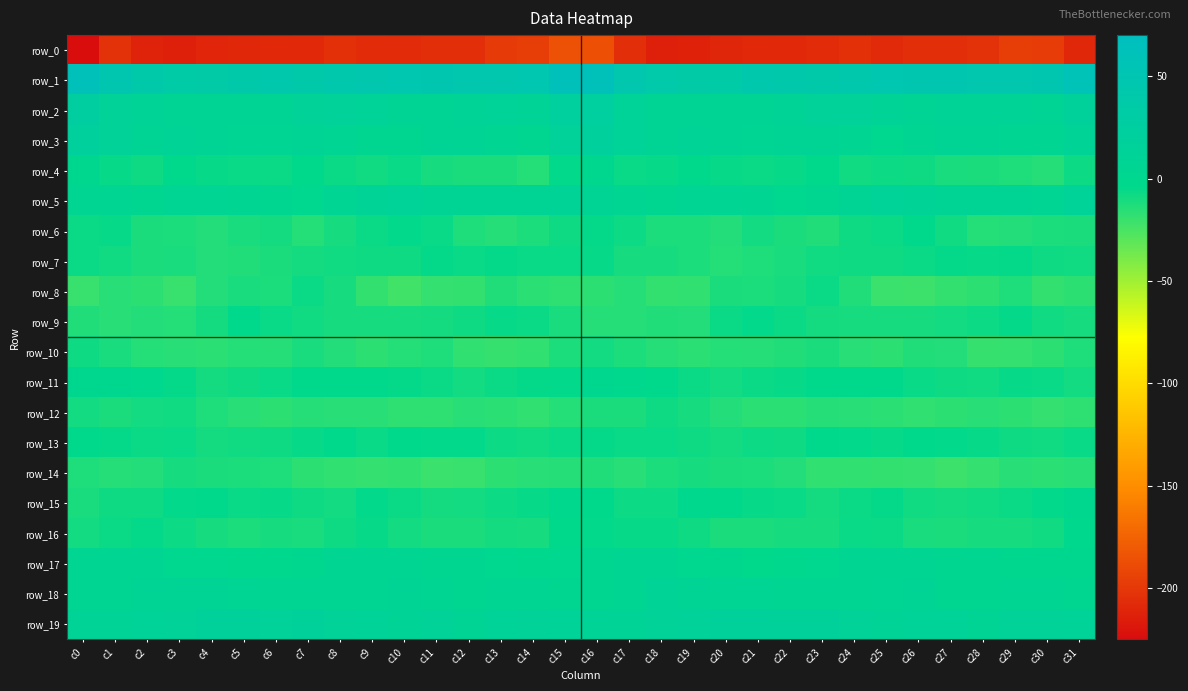

Reading left to right, list all the values displayed in this chart.

row_0: -224.4	-203.4	-212.2	-213.6	-210.4	-209.4	-208.4	-208.2	-203.8	-206.5	-206.6	-204.9	-205.2	-197.7	-196.3	-185.2	-185.6	-204.6	-213.6	-212.6	-209.8	-208.8	-208.3	-206.5	-204.2	-207.1	-205.4	-205.3	-203.4	-195.8	-197.3	-209.3
row_1: 63.2	47.8	40.0	35.2	33.6	39.9	42.7	38.9	42.6	46.2	47.3	48.5	45.7	45.6	47.1	62.1	63.4	45.7	38.9	33.3	35.8	42.0	41.4	39.7	44.0	46.7	48.3	47.7	45.1	46.2	47.6	58.1
row_2: 24.6	14.1	10.2	7.8	8.3	8.0	8.3	13.8	15.1	12.9	7.3	9.6	10.7	11.9	10.4	21.9	23.4	12.9	9.4	7.7	8.6	7.7	10.1	14.9	14.8	10.3	7.4	10.5	11.4	11.6	9.8	16.8
row_3: 18.7	14.5	8.3	10.8	9.1	6.6	6.8	9.6	7.1	2.3	2.8	8.5	9.9	5.9	2.3	15.8	19.6	12.9	8.6	10.5	8.4	6.4	7.6	9.3	5.5	1.0	5.3	9.6	9.4	3.4	3.3	11.2
row_4: 0.2	-5.9	-7.8	-3.6	-5.5	-6.4	-6.7	-3.4	-6.7	-8.6	-6.6	-10.1	-11.3	-11.4	-14.6	-4.8	-0.3	-6.6	-5.9	-4.3	-5.8	-6.6	-5.7	-3.6	-8.5	-7.2	-7.9	-10.7	-11.4	-12.6	-14.8	-7.4
row_5: 4.5	3.9	1.9	6.5	6.4	5.8	1.9	0.5	6.5	11.6	12.5	9.2	8.1	9.9	8.0	11.4	8.4	3.7	3.1	7.0	6.4	4.3	0.8	2.2	8.8	12.6	11.0	8.8	8.2	9.9	7.1	11.9
row_6: -6.6	-5.8	-11.3	-12.0	-14.1	-10.8	-9.9	-14.2	-10.4	-7.2	-4.4	-6.4	-12.6	-14.9	-12.1	-8.0	-5.4	-7.4	-12.1	-12.2	-14.1	-9.4	-11.8	-13.5	-8.3	-6.8	-4.0	-8.7	-14.2	-14.0	-12.2	-11.4
row_7: -6.9	-8.7	-11.4	-10.9	-14.1	-13.2	-11.3	-9.6	-8.5	-7.8	-8.1	-5.3	-6.3	-5.0	-6.5	-6.1	-5.9	-10.4	-10.6	-11.9	-14.4	-12.7	-10.8	-8.9	-8.0	-8.2	-7.1	-5.4	-5.6	-5.2	-7.8	-8.4
row_8: -20.0	-15.8	-16.6	-19.9	-13.6	-11.2	-11.9	-7.0	-10.3	-18.3	-22.4	-19.2	-18.6	-13.0	-15.9	-17.5	-16.6	-15.0	-18.3	-18.1	-11.6	-12.2	-10.2	-7.0	-13.0	-20.9	-21.5	-18.7	-16.8	-12.5	-18.6	-16.5
row_9: -13.2	-15.3	-13.8	-14.2	-9.8	-4.0	-6.2	-8.5	-10.5	-10.4	-10.4	-9.6	-8.1	-6.0	-6.7	-11.0	-14.7	-14.9	-13.4	-13.7	-6.7	-4.4	-7.0	-9.6	-10.4	-10.6	-10.2	-9.0	-7.4	-5.5	-8.6	-10.4
row_10: -7.9	-10.7	-14.7	-15.5	-15.9	-14.1	-15.0	-10.9	-14.1	-16.9	-14.5	-12.9	-18.0	-19.6	-17.8	-12.3	-9.3	-12.2	-15.1	-16.0	-14.6	-15.0	-13.3	-11.5	-15.4	-16.5	-13.5	-14.1	-19.9	-18.9	-16.9	-13.0
row_11: -0.3	-1.3	-2.2	-5.1	-9.6	-7.8	-6.5	-3.6	-4.2	-3.6	-4.9	-7.0	-9.1	-6.8	-5.2	-4.8	-1.4	-1.9	-3.0	-7.1	-9.3	-7.1	-5.8	-3.2	-4.2	-3.7	-6.1	-7.8	-8.7	-5.6	-6.2	-9.1
row_12: -9.0	-11.7	-8.9	-8.4	-12.8	-15.6	-16.7	-14.9	-15.5	-15.6	-17.3	-17.5	-15.5	-16.2	-18.1	-14.4	-11.3	-11.6	-8.1	-10.2	-13.9	-16.4	-16.3	-14.7	-15.5	-16.2	-17.7	-16.7	-15.3	-16.8	-18.9	-17.1
row_13: -3.1	-5.2	-6.7	-6.6	-9.7	-8.4	-7.9	-5.9	-2.9	-6.3	-4.3	-4.4	-4.8	-7.7	-8.5	-6.6	-5.3	-6.3	-6.4	-8.2	-9.7	-7.7	-7.9	-3.9	-4.4	-5.9	-3.7	-4.6	-5.7	-8.3	-8.6	-6.5
row_14: -12.8	-14.8	-13.8	-10.1	-11.3	-11.9	-12.6	-17.0	-17.8	-18.7	-18.0	-20.9	-20.1	-16.5	-15.5	-15.1	-13.5	-15.4	-11.9	-10.6	-11.3	-12.1	-13.8	-17.9	-18.1	-18.3	-18.9	-21.1	-19.0	-15.6	-16.2	-15.6
row_15: -10.8	-8.2	-8.1	-4.6	-2.8	-6.2	-5.8	-8.3	-9.1	-4.5	-7.2	-9.5	-9.1	-7.3	-5.9	-1.9	-4.1	-7.7	-7.5	-2.6	-4.3	-6.0	-6.1	-9.6	-7.1	-5.1	-8.6	-9.6	-8.5	-7.1	-4.5	0.1
row_16: -9.2	-7.2	-5.2	-7.6	-10.5	-12.0	-10.6	-10.7	-8.0	-5.5	-9.5	-11.6	-11.3	-10.0	-10.6	-3.5	-4.4	-5.9	-5.6	-8.3	-11.5	-11.6	-10.5	-10.4	-6.1	-6.9	-10.9	-11.8	-10.5	-10.6	-8.8	-2.4
row_17: 3.3	3.7	5.7	0.5	1.0	-2.4	-1.7	-1.0	3.3	3.3	5.7	2.4	2.9	0.6	-1.5	0.6	2.8	5.2	3.7	0.8	-0.3	-2.6	-1.6	0.6	3.5	4.6	4.5	2.5	2.4	-0.7	-1.1	-0.8
row_18: 5.1	3.9	9.1	9.8	8.5	6.1	5.4	3.9	5.5	4.6	9.3	4.4	1.7	5.3	5.0	2.3	2.8	5.0	10.7	9.3	7.2	6.4	4.4	4.5	4.8	6.7	8.3	2.1	2.9	5.8	4.0	2.1
row_19: 11.0	10.5	12.3	14.0	17.6	16.9	15.4	16.9	13.8	12.3	11.7	13.2	10.0	11.8	14.1	12.6	11.3	10.5	13.5	14.8	18.1	15.9	16.2	15.8	13.1	11.7	12.3	12.4	9.7	13.0	14.1	12.2